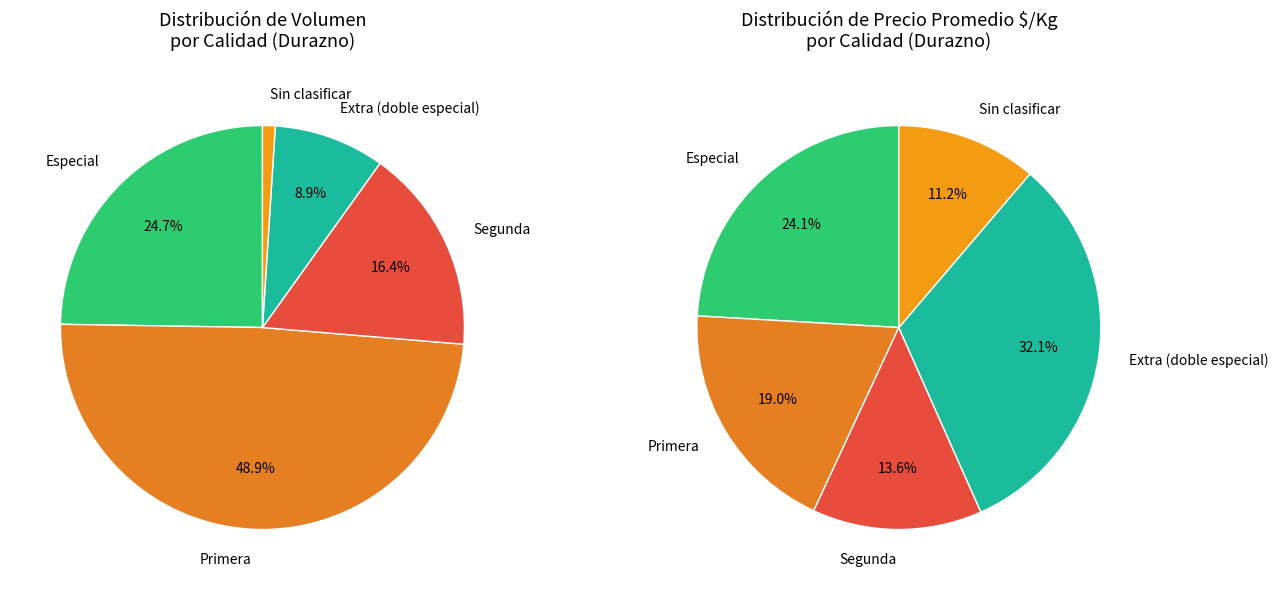

Which slice is the largest?

Extra (doble especial)